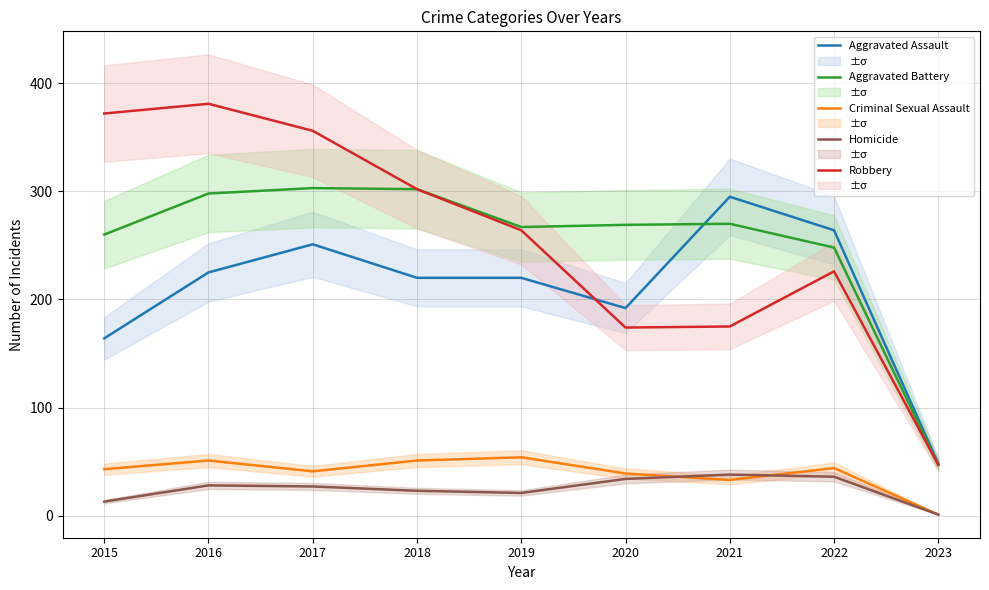

True or false: Robbery and Aggravated Assault cross at least once.

True